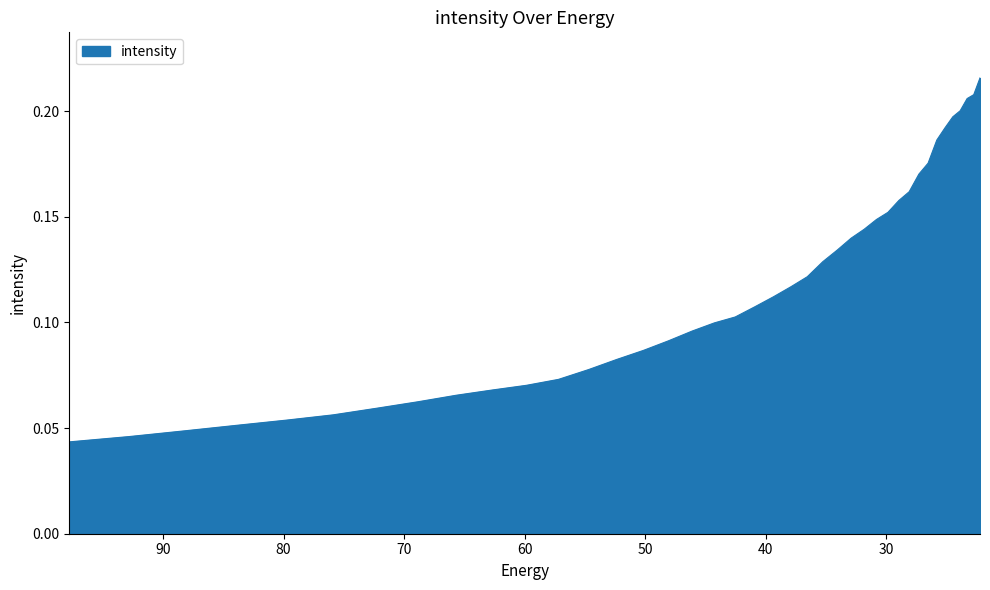

Reading right to left, list all the values displayed in this chart.

22.215462=0.2	22.734882=0.2	23.282911=0.2	23.861408=0.2	24.472345=0.2	25.117828=0.2	25.800108=0.2	26.521572=0.2	27.284779=0.2	28.092442=0.2	28.947456=0.2	29.85292=0.2	30.812122=0.1	31.828575=0.1	32.906017=0.1	34.04844=0.1	35.260098=0.1	36.545517=0.1	37.909534=0.1	39.357292=0.1	40.894283=0.1	42.52636=0.1	44.25976=0.1	46.10113=0.1	48.057564=0.1	50.136597=0.1	52.346306=0.1	54.69525=0.1	57.19261=0.1	59.848106=0.1	62.672165=0.1	65.67586=0.1	68.87099=0.1	72.27017=0.1	75.88682=0.1	79.735245=0.1	83.8307=0.1	88.18945=0.0	92.828835=0.0	97.76732=0.0